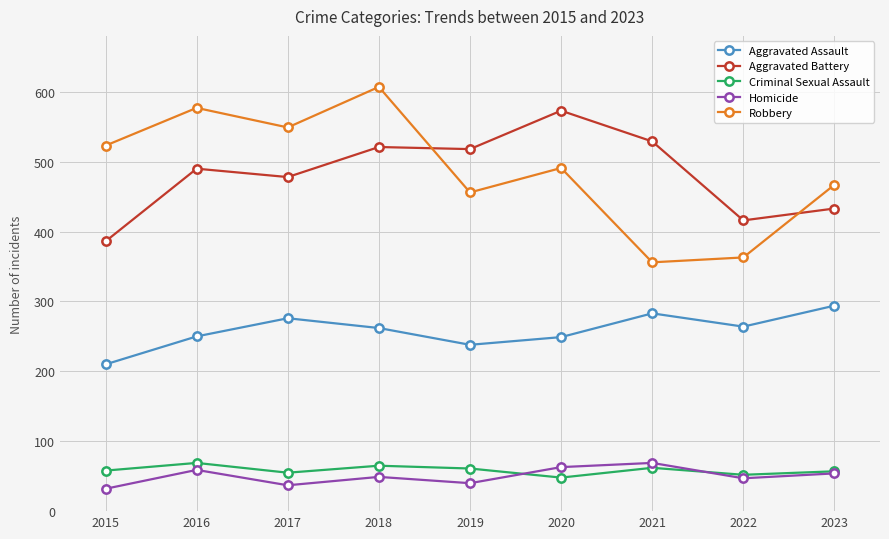

What is the highest value of the Aggravated Assault series?

294